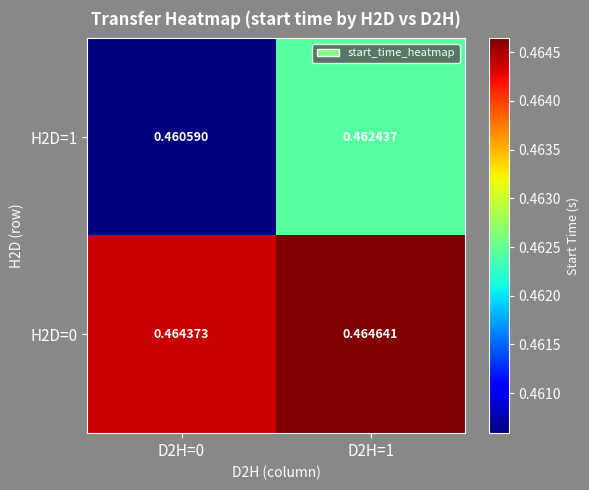

Is the value of H2D=0 at D2H=0 greater than the value of H2D=1 at D2H=0?

Yes